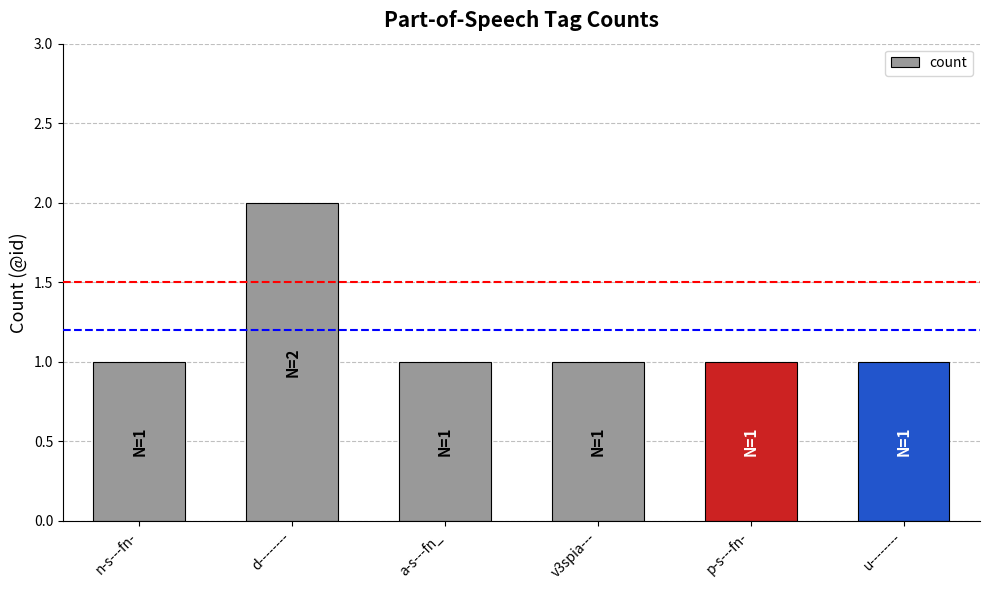

Which category has the highest value across all series?

d--------